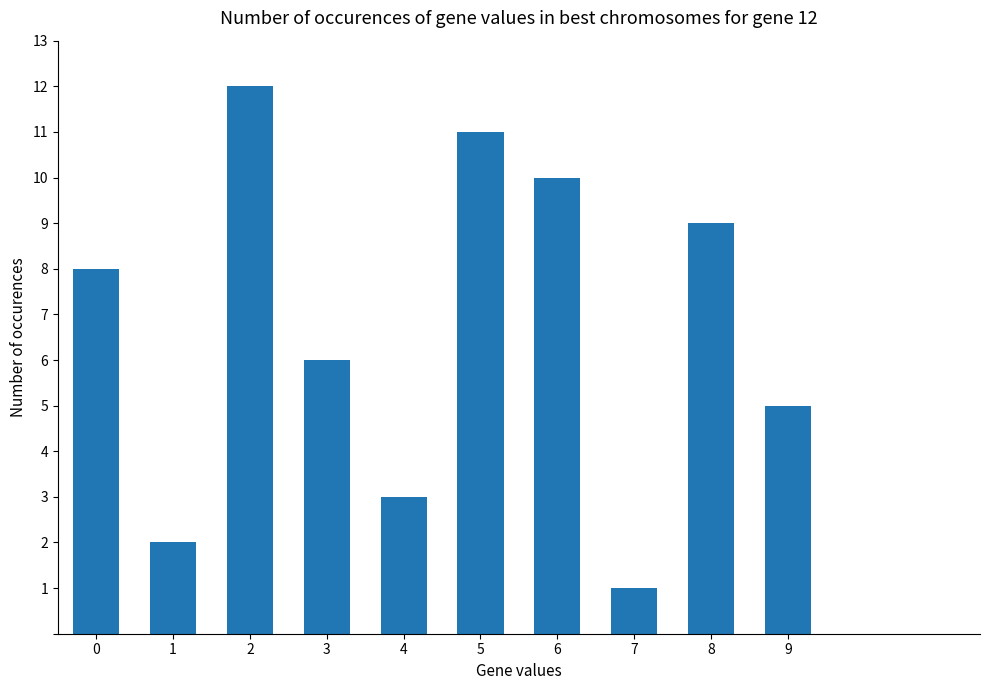

True or false: the data shows 8 at 9.

False